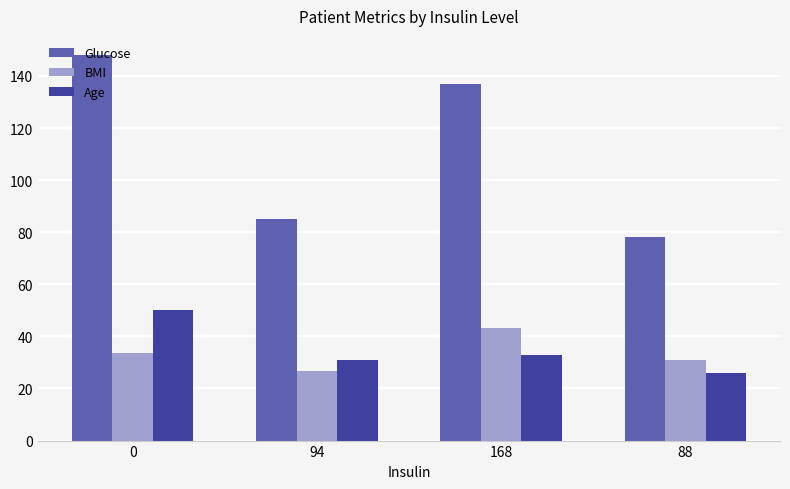

What are all the series names shown in the legend?

Glucose, BMI, Age